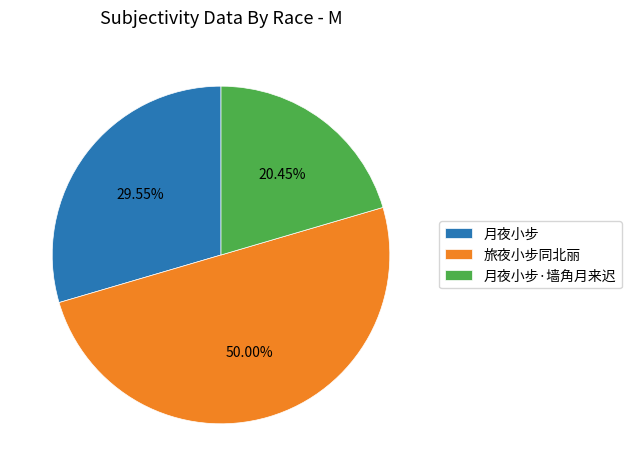

To the nearest percent, what is the average slice percentage?

33%